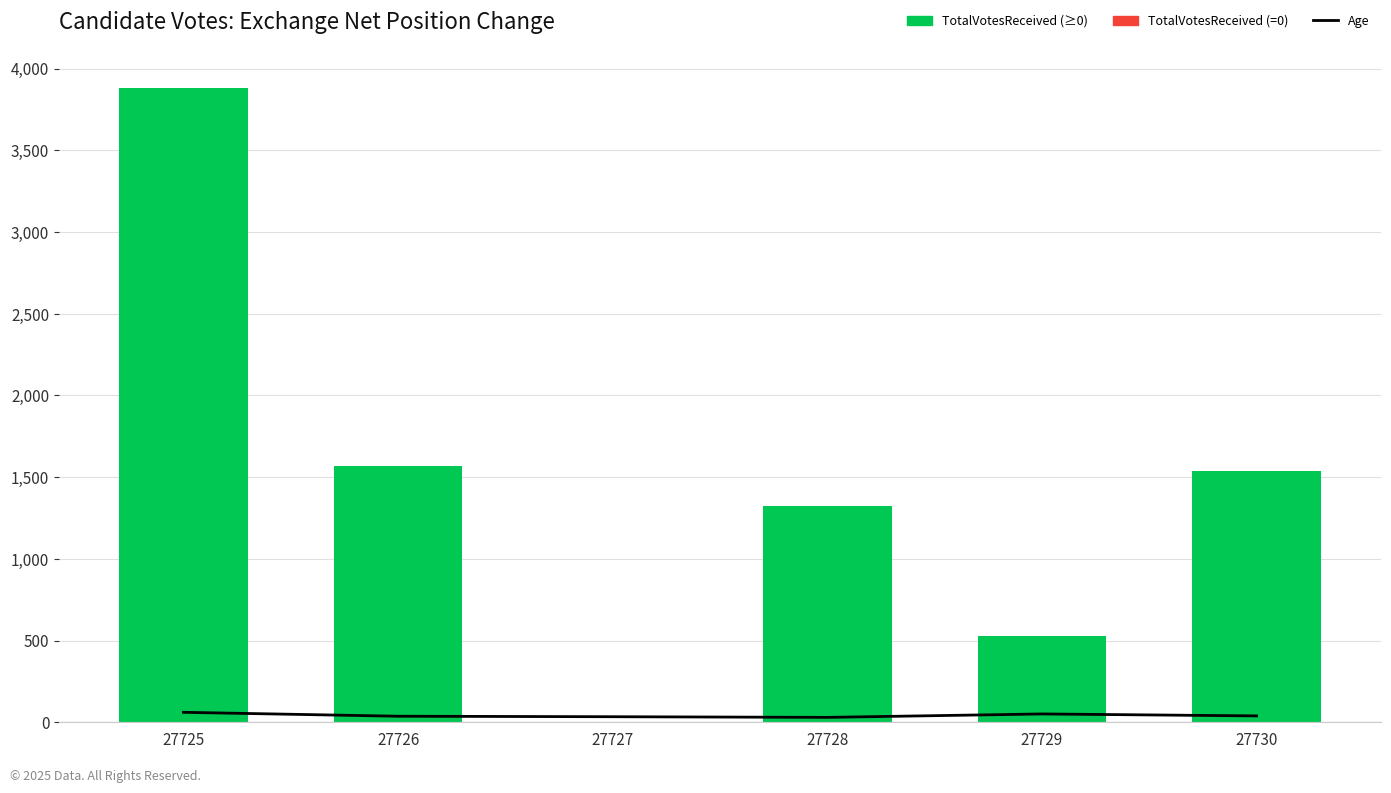

What is the spread (max minus min) of values at 27730?

1535